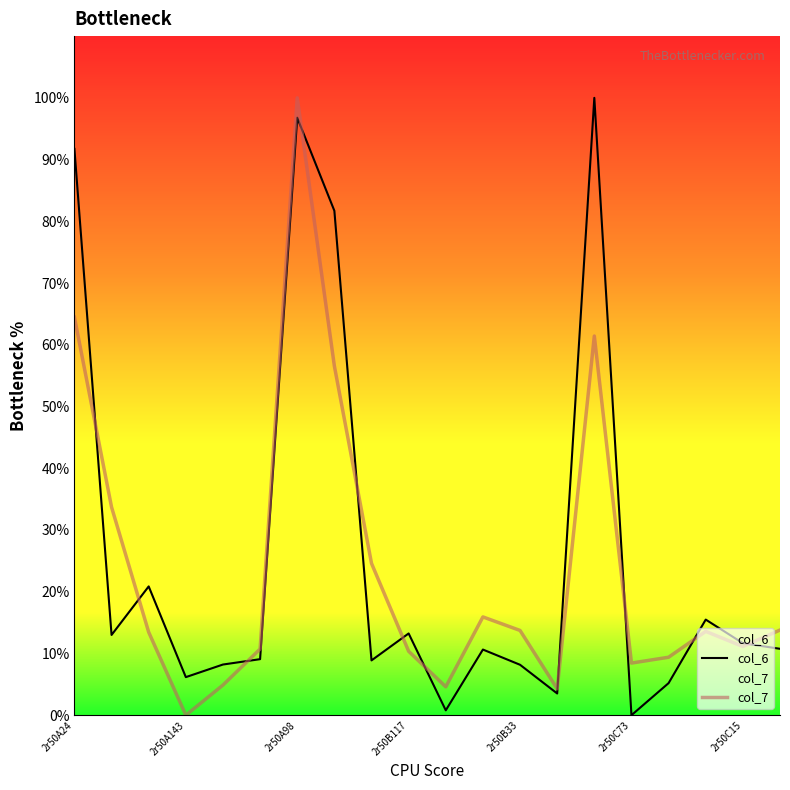

At 13, list the series in order from largest to smallest.

col_7, col_6